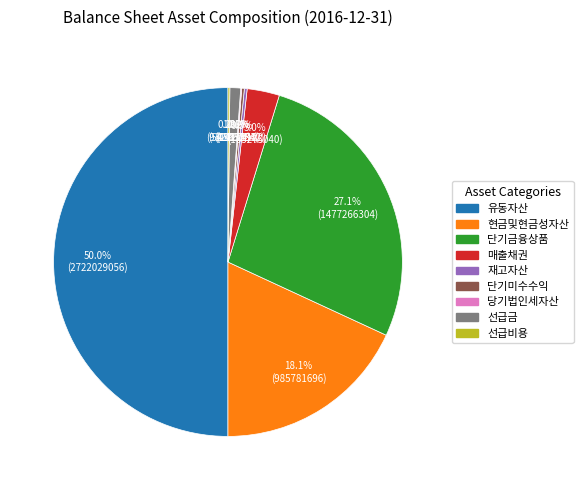

Does 현금및현금성자산 represent more than half of the total?

No